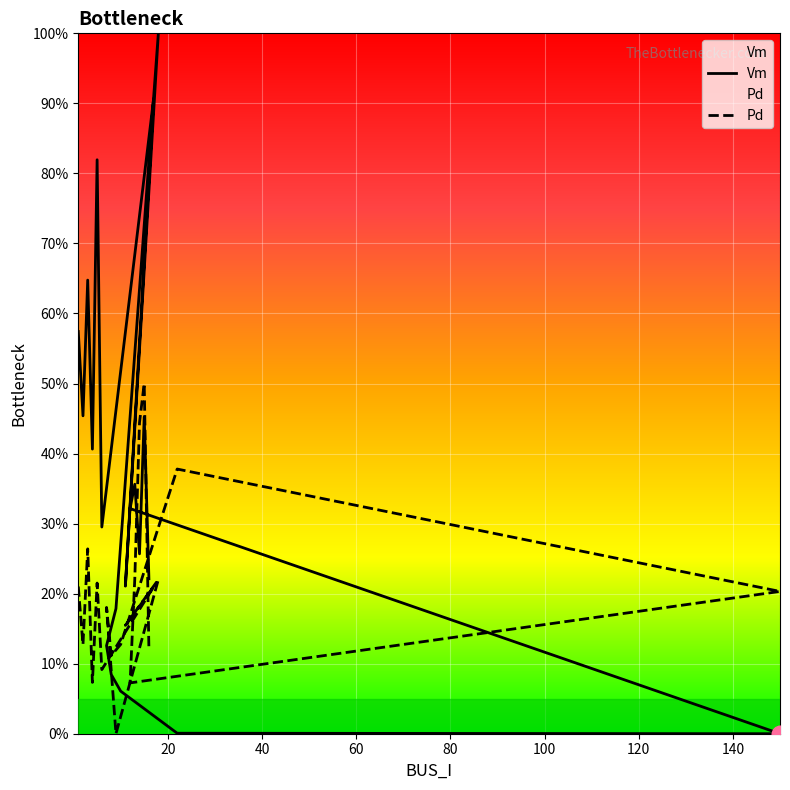

What is the sum of all Pd values?

3.9